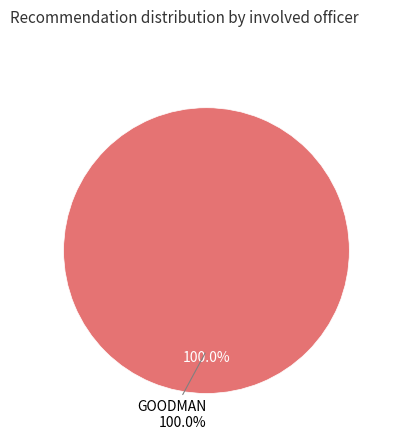

True or false: TURI accounts for 1% of the total.

False